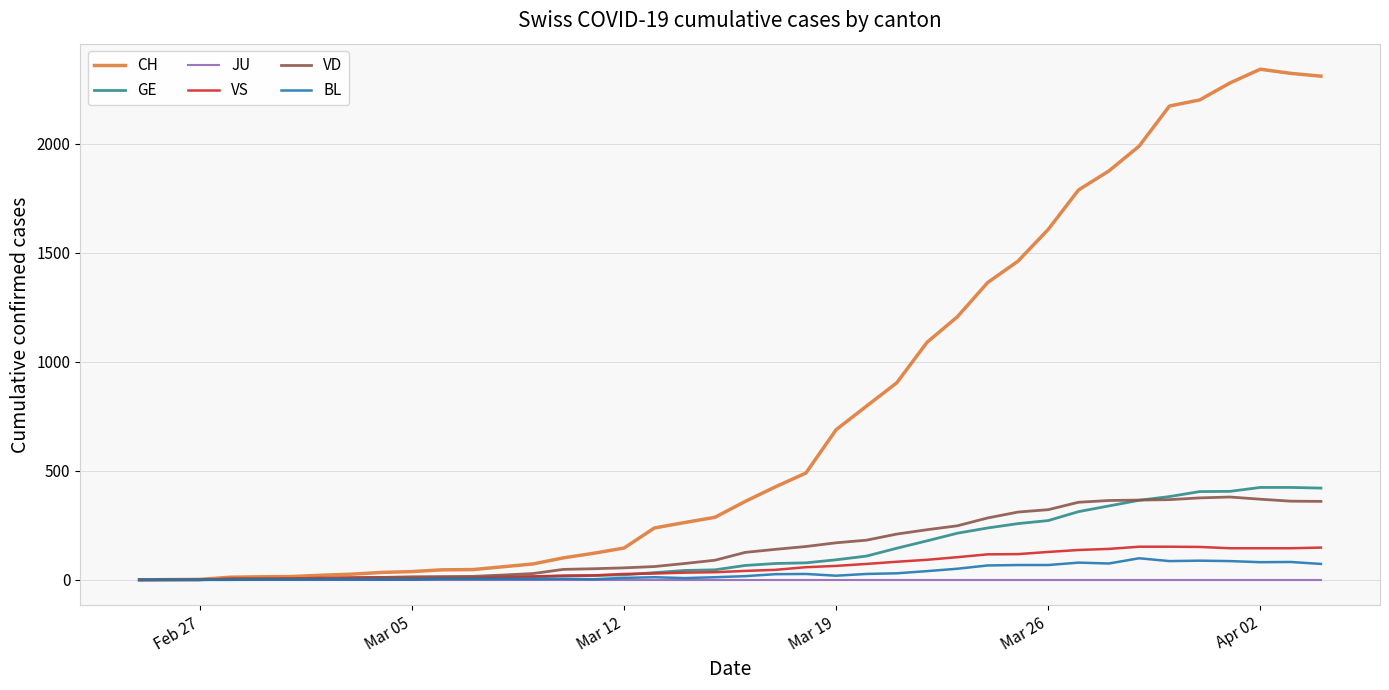

Which series has the widest spread of values?

CH